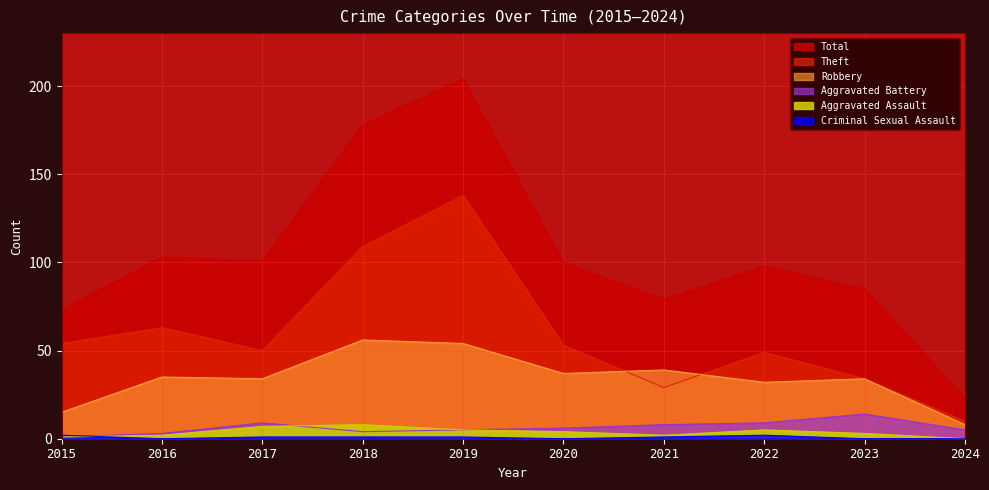

How many lines are shown in the chart?

6